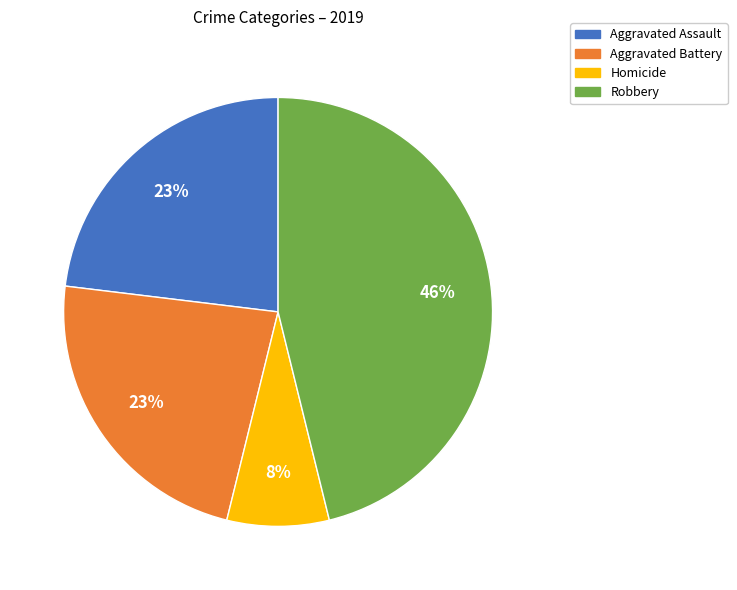

Does any single category account for the majority?

No